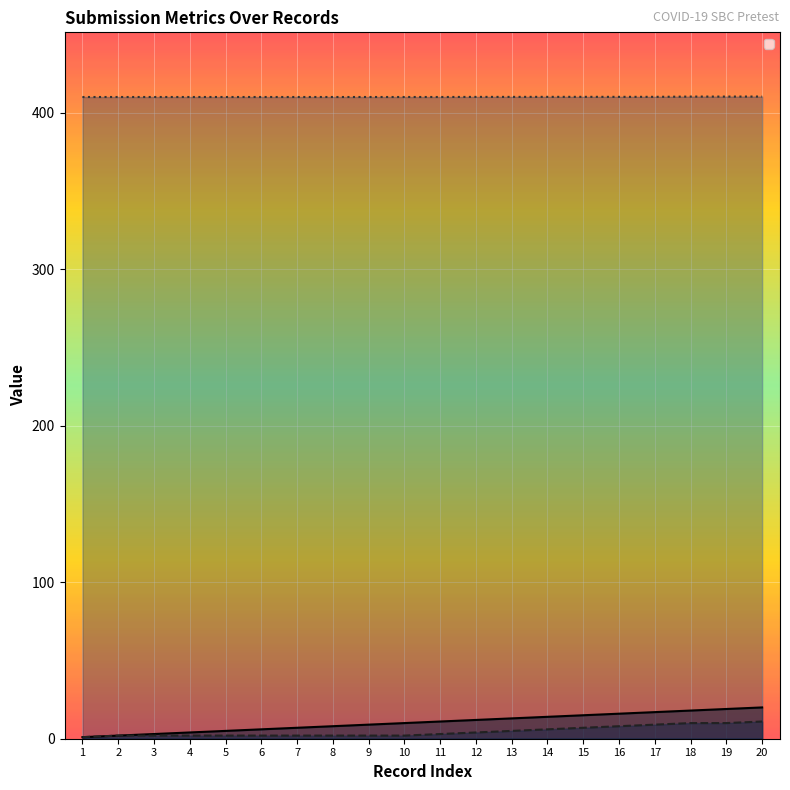

Which category has the lowest value in the _parent_index series?

1